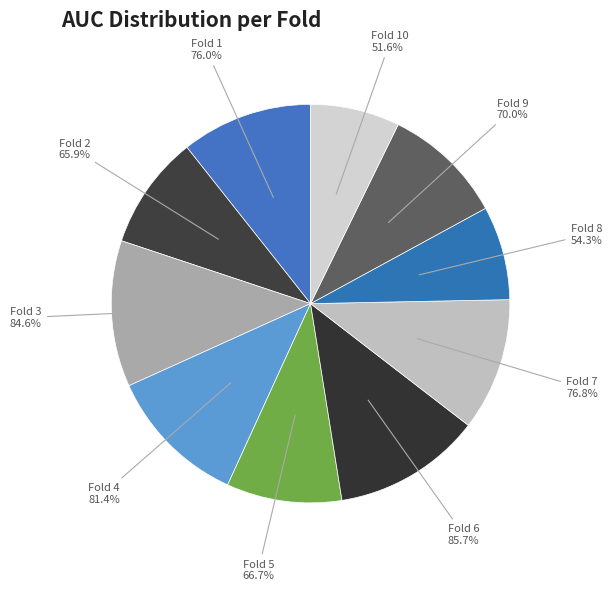

What is the change in value from Fold 7 to Fold 9?

-0.1